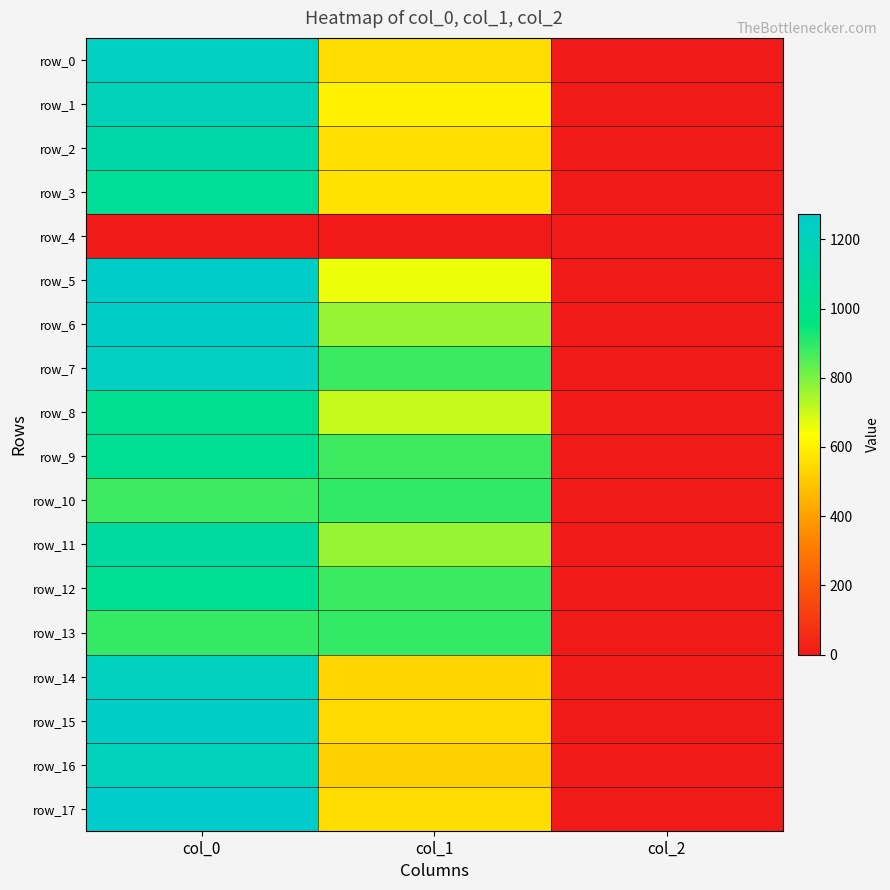

How many data points in row_17 are less than 553?

1